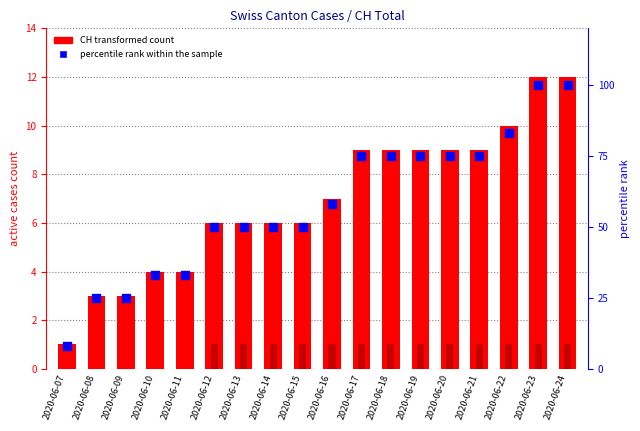

Which series reaches the maximum Y coordinate?

percentile rank within the sample